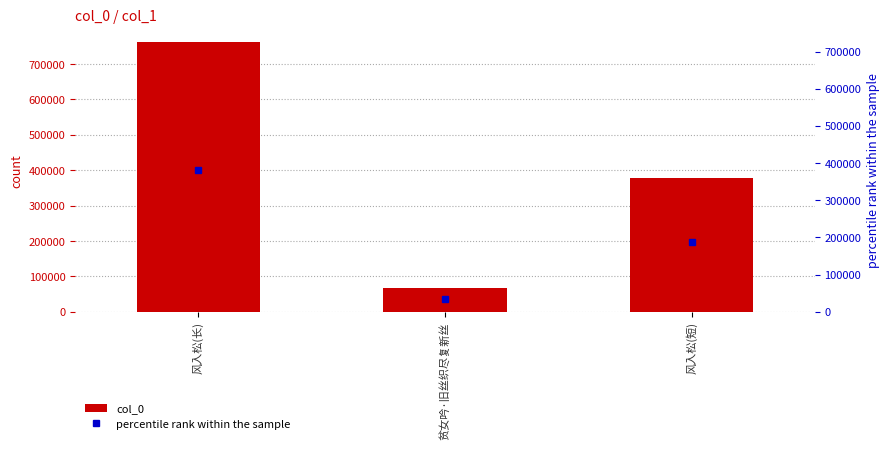

Reading left to right, transcribe all the data shown in this chart.

761338	67194	376959